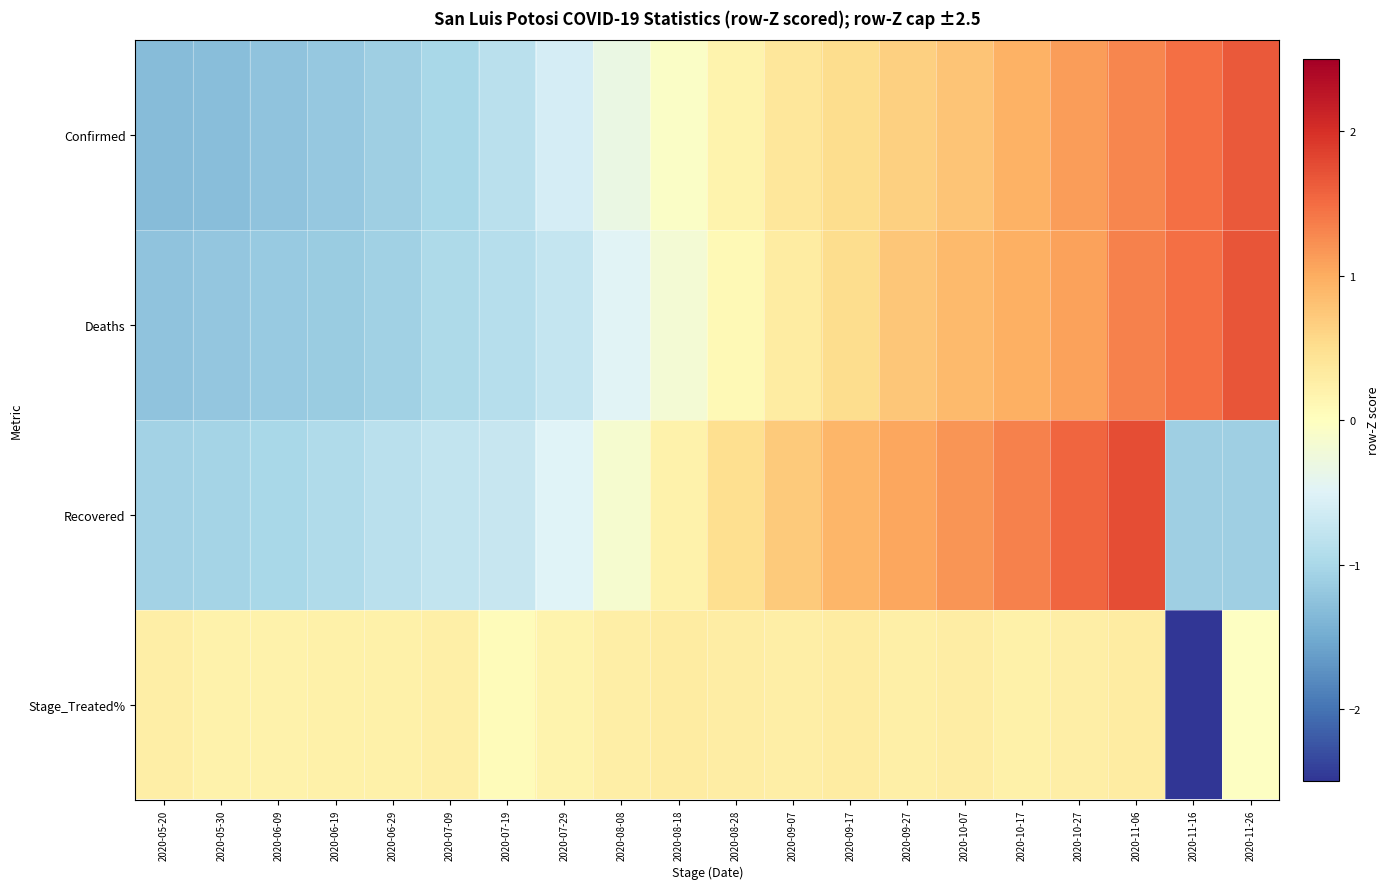

Reading left to right, extract all data points from this chart.

Confirmed: 2020-05-20=-1.3	2020-05-30=-1.3	2020-06-09=-1.2	2020-06-19=-1.2	2020-06-29=-1.1	2020-07-09=-1.0	2020-07-19=-0.9	2020-07-29=-0.6	2020-08-08=-0.3	2020-08-18=-0.1	2020-08-28=0.2	2020-09-07=0.4	2020-09-17=0.5	2020-09-27=0.7	2020-10-07=0.8	2020-10-17=0.9	2020-10-27=1.1	2020-11-06=1.3	2020-11-16=1.5	2020-11-26=1.6
Deaths: 2020-05-20=-1.2	2020-05-30=-1.2	2020-06-09=-1.2	2020-06-19=-1.1	2020-06-29=-1.1	2020-07-09=-1.0	2020-07-19=-0.9	2020-07-29=-0.7	2020-08-08=-0.5	2020-08-18=-0.2	2020-08-28=0.1	2020-09-07=0.3	2020-09-17=0.5	2020-09-27=0.7	2020-10-07=0.9	2020-10-17=1.0	2020-10-27=1.1	2020-11-06=1.3	2020-11-16=1.5	2020-11-26=1.7
Recovered: 2020-05-20=-1.1	2020-05-30=-1.0	2020-06-09=-1.0	2020-06-19=-0.9	2020-06-29=-0.9	2020-07-09=-0.8	2020-07-19=-0.7	2020-07-29=-0.5	2020-08-08=-0.1	2020-08-18=0.2	2020-08-28=0.5	2020-09-07=0.7	2020-09-17=0.9	2020-09-27=1.1	2020-10-07=1.2	2020-10-17=1.3	2020-10-27=1.5	2020-11-06=1.8	2020-11-16=-1.1	2020-11-26=-1.1
Stage_Treated%: 2020-05-20=0.3	2020-05-30=0.2	2020-06-09=0.2	2020-06-19=0.2	2020-06-29=0.2	2020-07-09=0.2	2020-07-19=0.1	2020-07-29=0.2	2020-08-08=0.3	2020-08-18=0.3	2020-08-28=0.3	2020-09-07=0.3	2020-09-17=0.3	2020-09-27=0.3	2020-10-07=0.3	2020-10-17=0.2	2020-10-27=0.3	2020-11-06=0.3	2020-11-16=-2.5	2020-11-26=-0.0